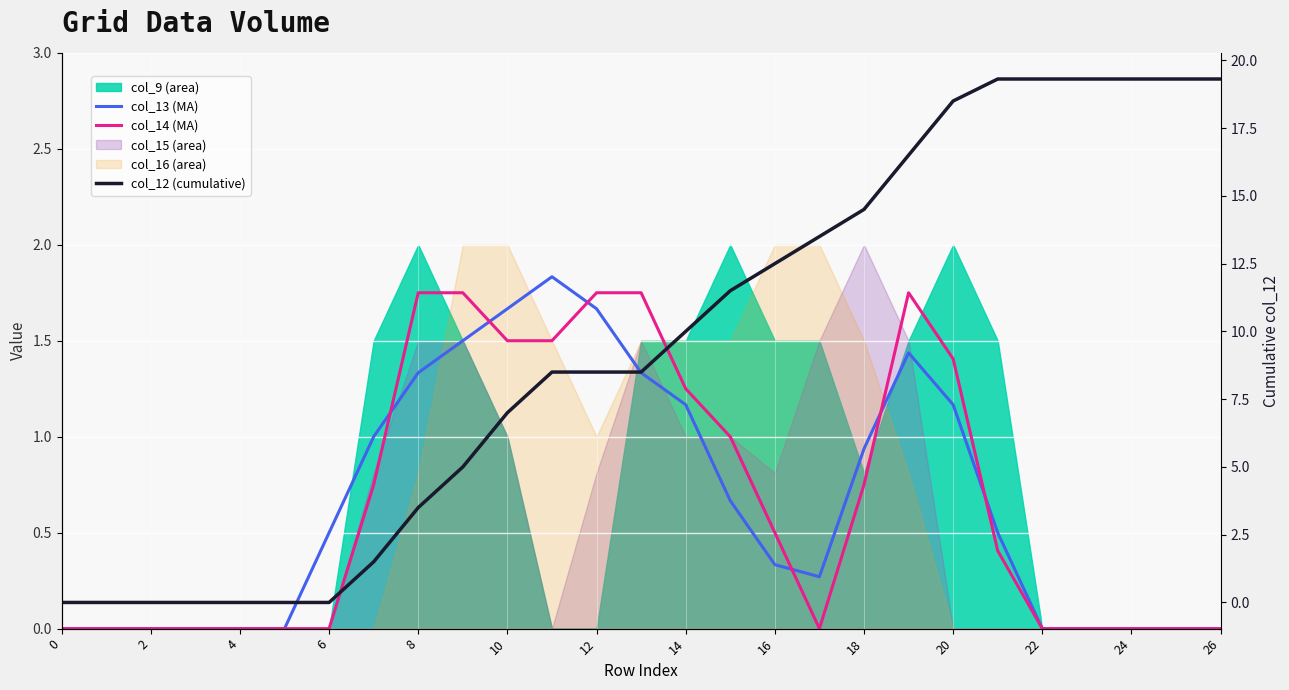

True or false: col_14 (MA) has a value of 0.7 at 22.

False